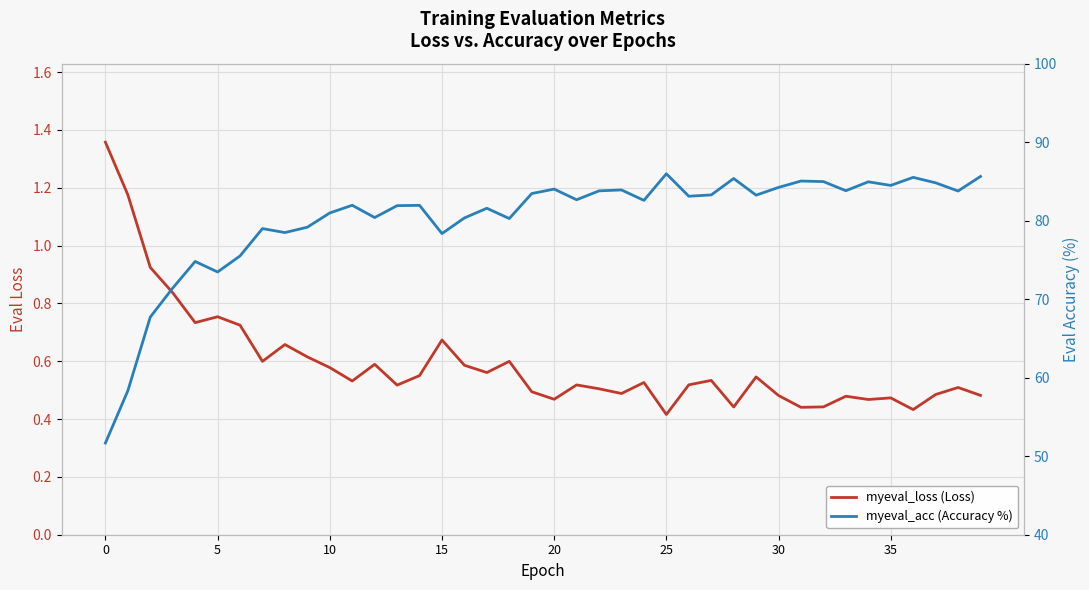

What is the greatest value displayed?

86.0